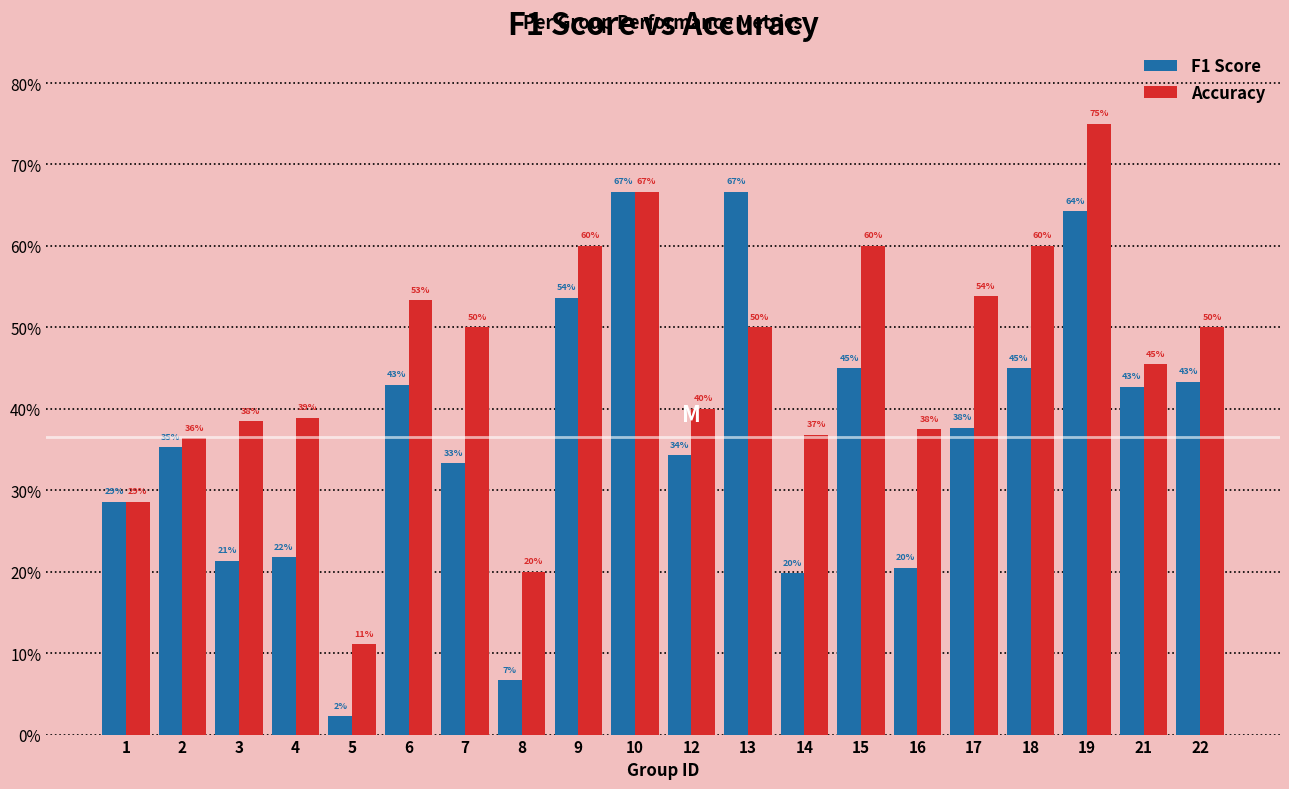

List the series in order of their peak value, lowest first.

F1 Score, Accuracy